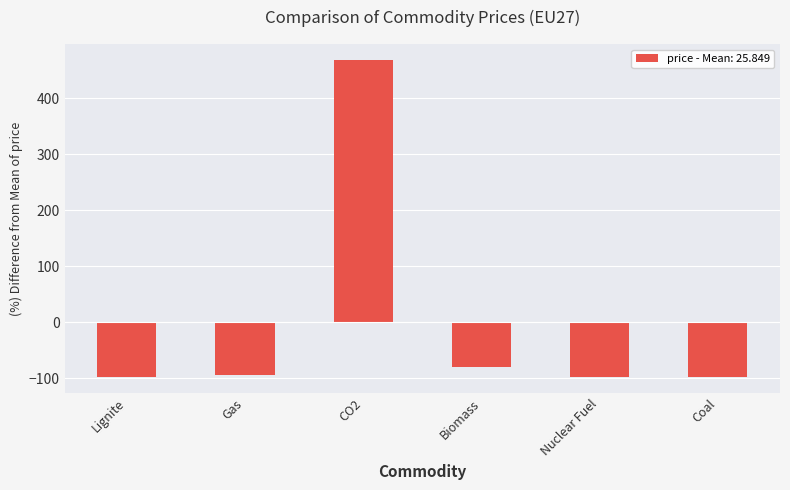

What is the maximum value shown in the chart?

468.7